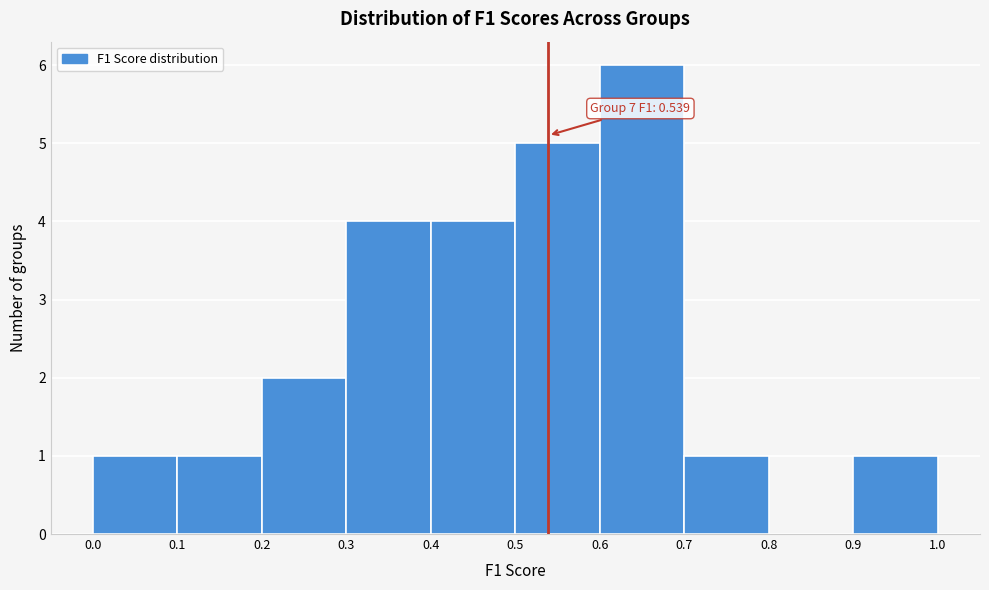

Over which range of the x-axis is the bar tallest?

0.6 to 0.7